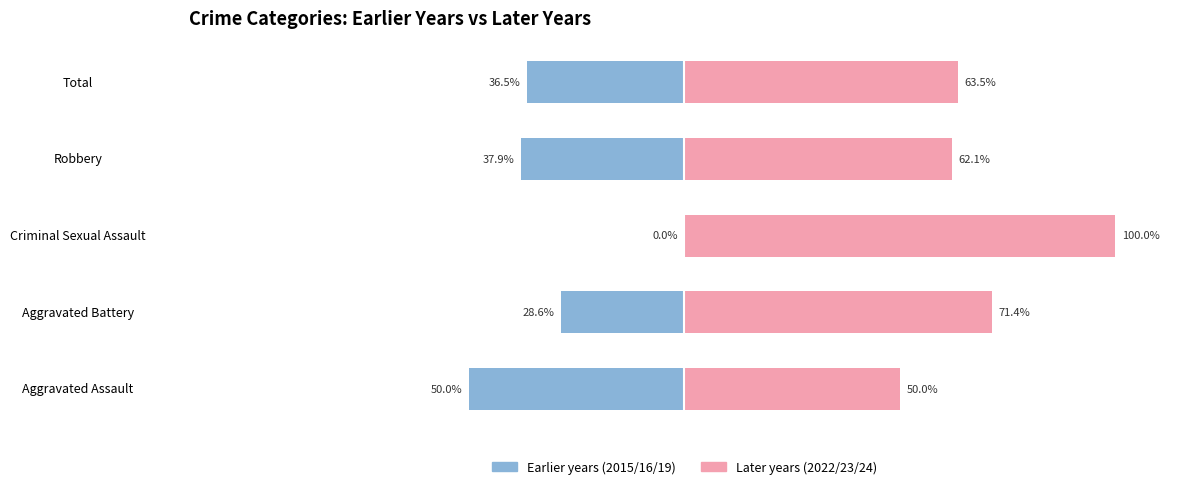

The 2015-2016-2019 (earlier years) series shows -28.6 at Aggravated Battery. True or false?

True